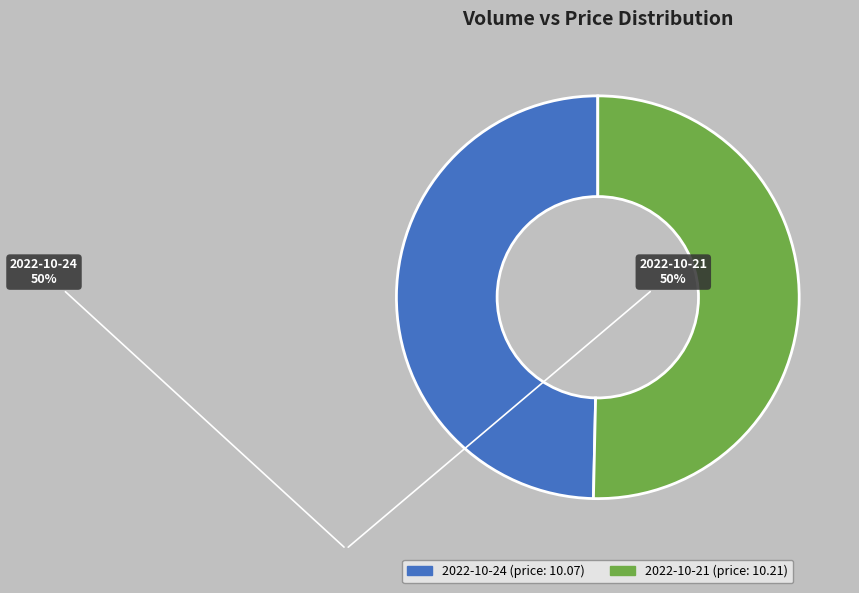

Which slice is the smallest?

2022-10-24